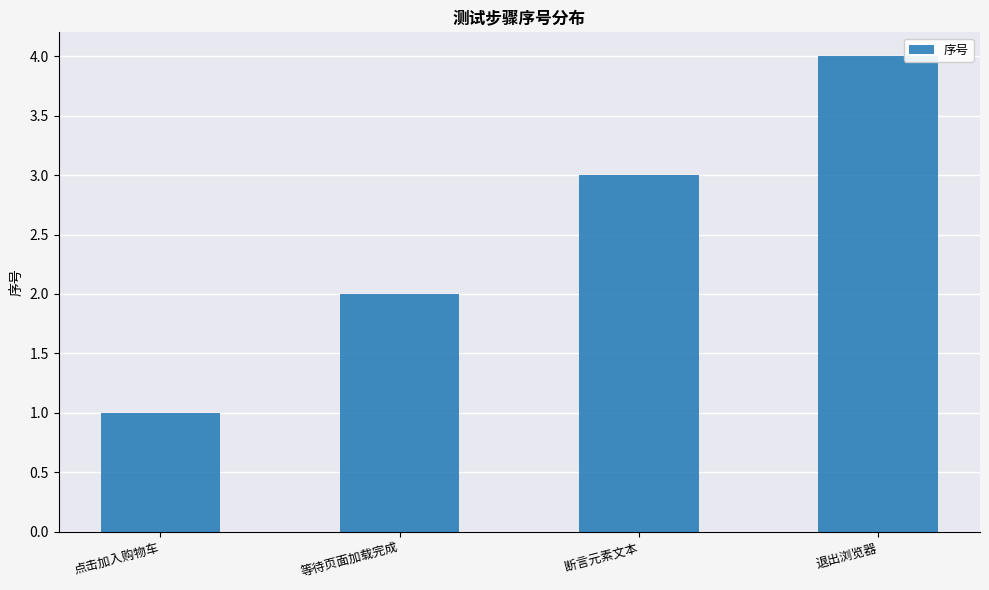

How many values are between 2 and 4?

3